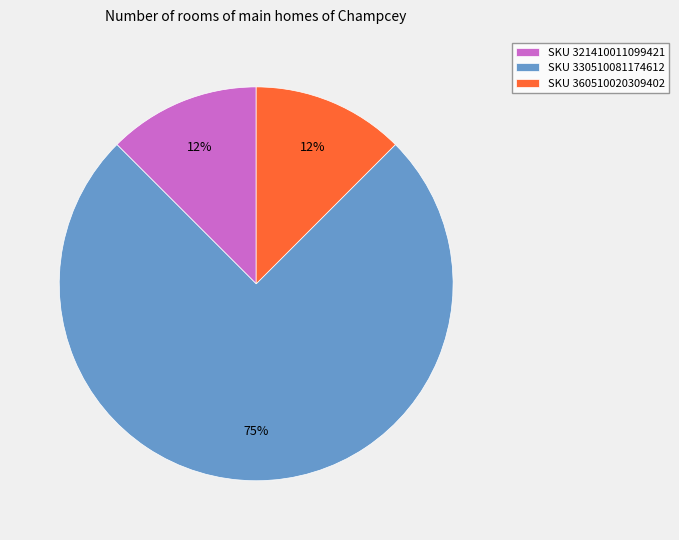

To the nearest percent, what is the average slice percentage?

33%